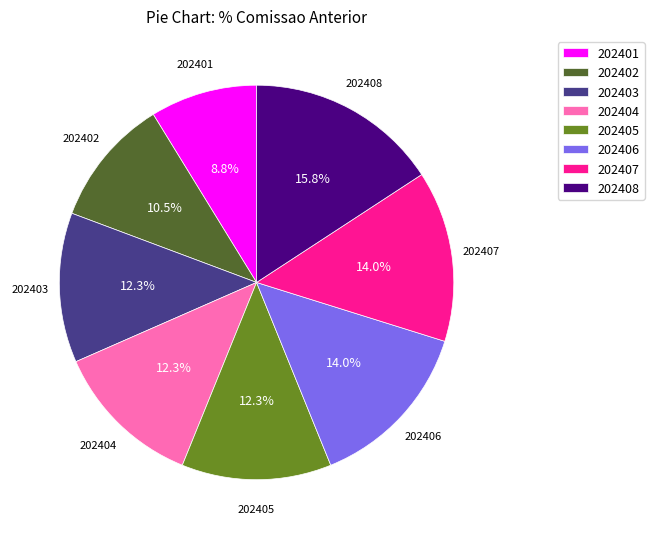

To the nearest percent, what is the difference between the largest and smallest slice percentages?

7%